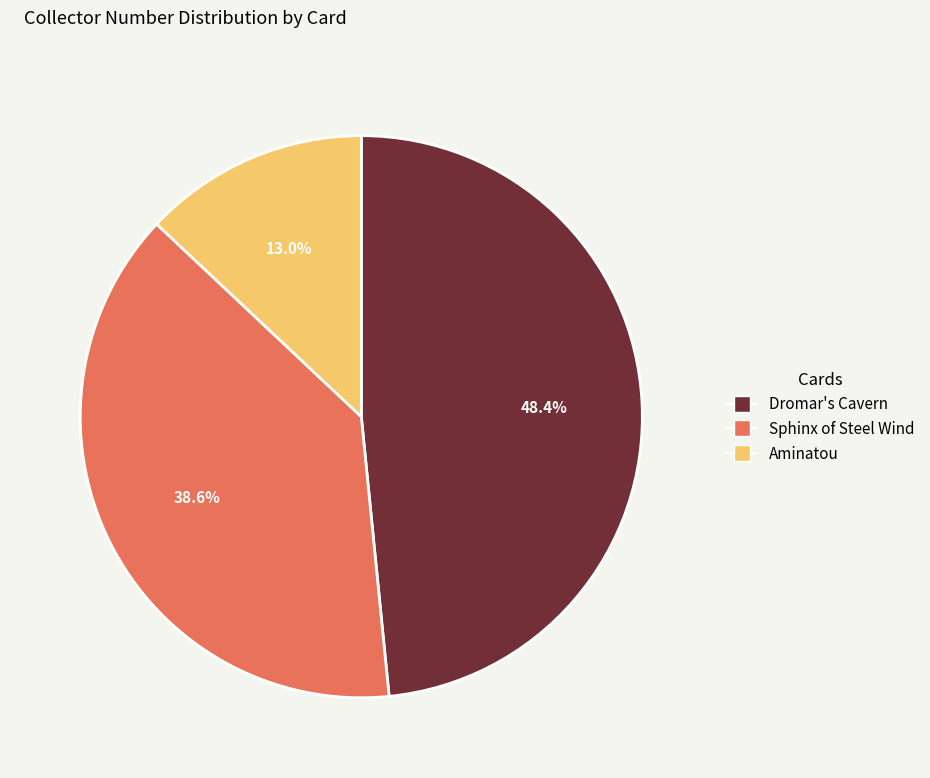

Is there a majority slice in this chart?

No